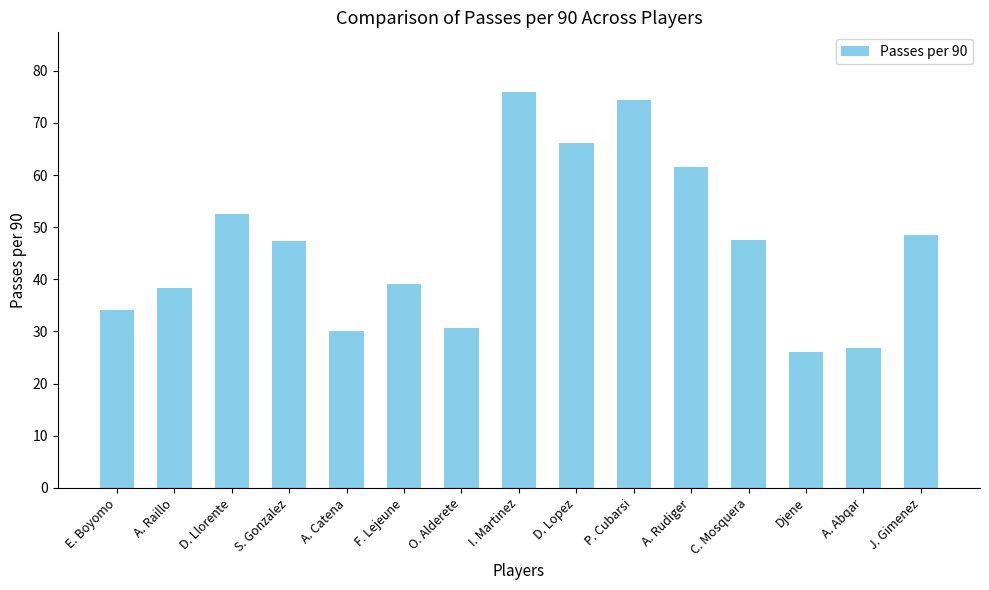

Between I. Martinez and Djene, which is larger?

I. Martinez